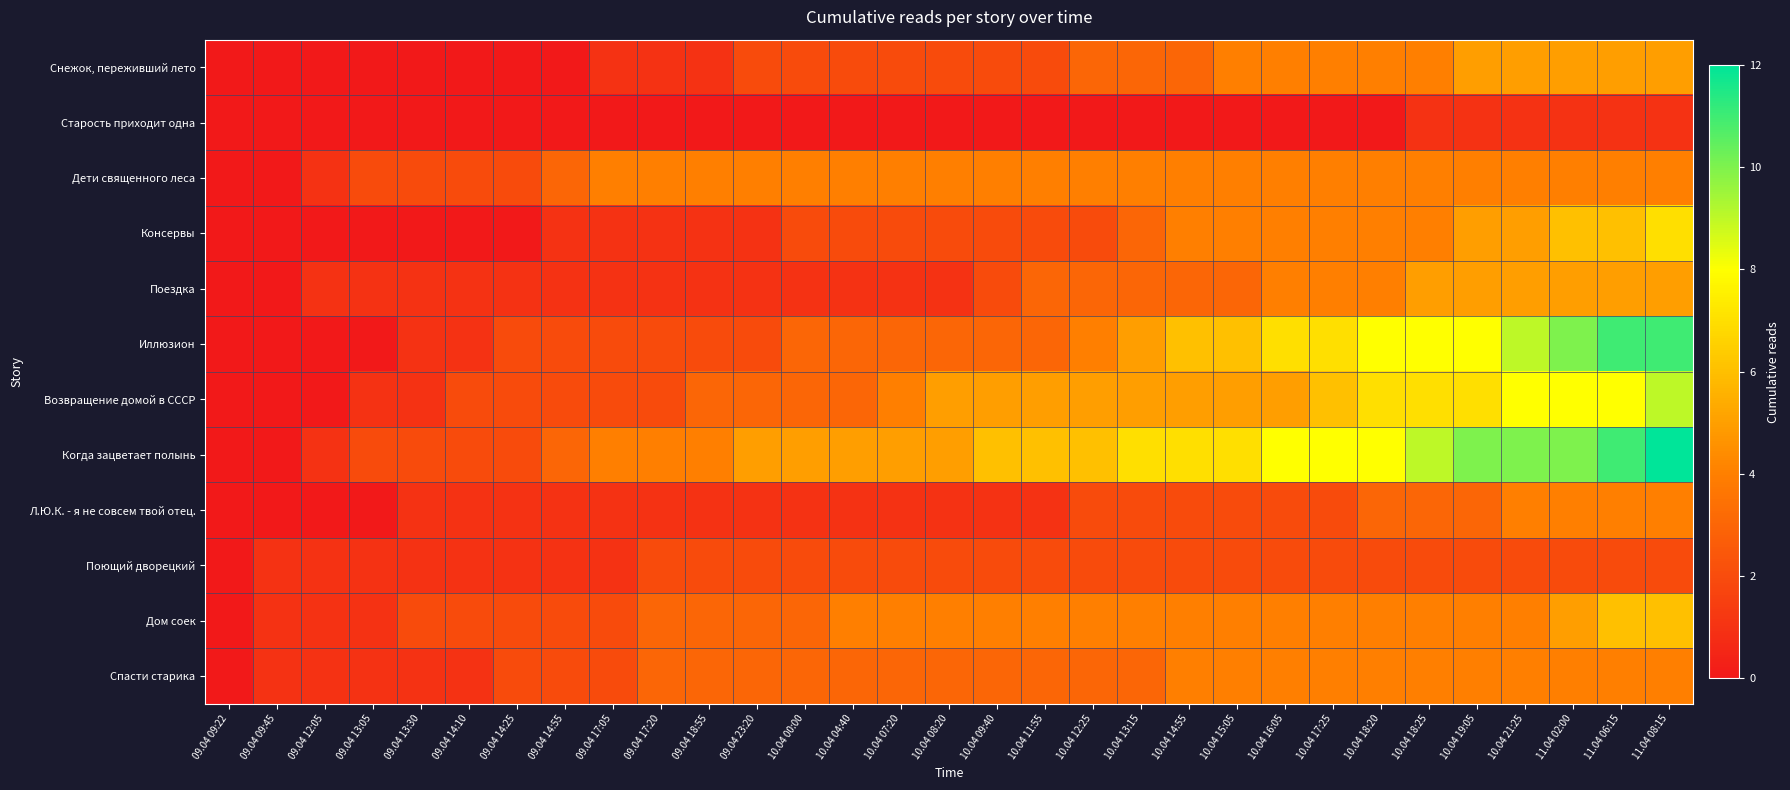

What is the spread (max minus min) of values at 09.04 14:10?

2